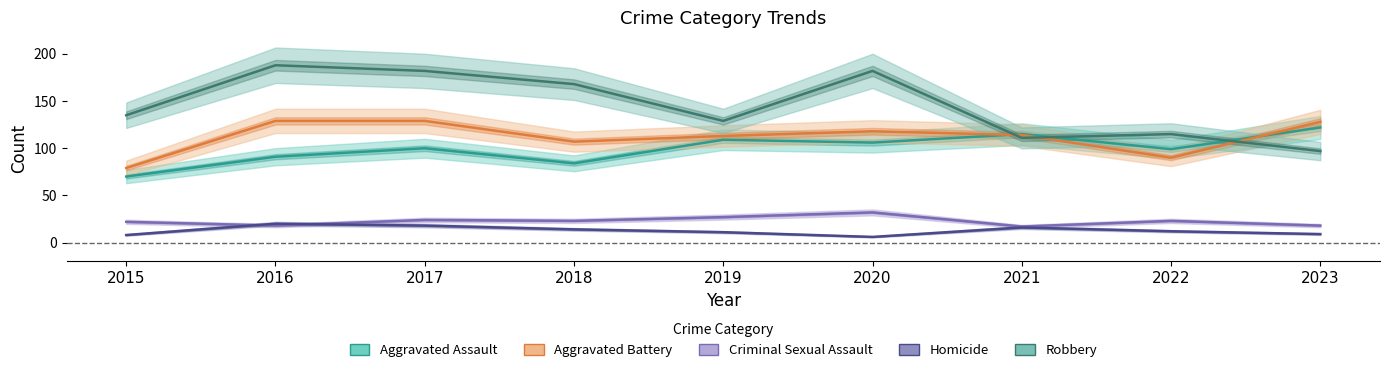

Reading left to right, transcribe all the data shown in this chart.

Aggravated Assault: 70	91	100	84	109	106	115	99	122
Aggravated Battery: 79	129	129	107	113	118	114	90	128
Criminal Sexual Assault: 22	18	24	23	27	32	17	23	18
Homicide: 8	20	18	14	11	6	16	12	9
Robbery: 135	188	182	168	129	182	111	115	97